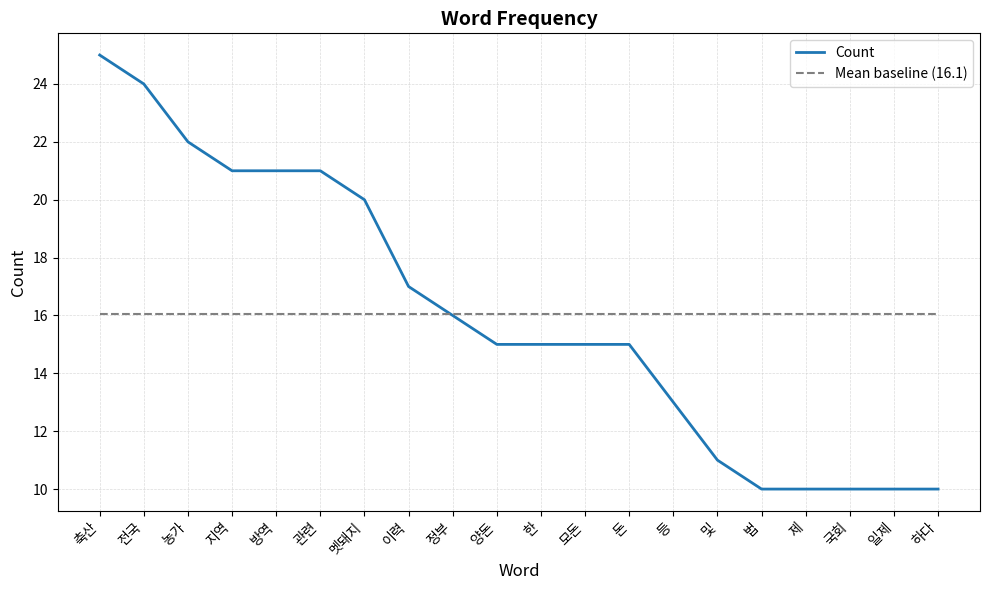

What is the smallest value displayed?

10